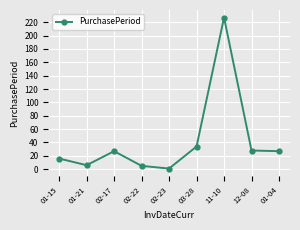

What is the change in value from 02-23 to 01-04?

+26